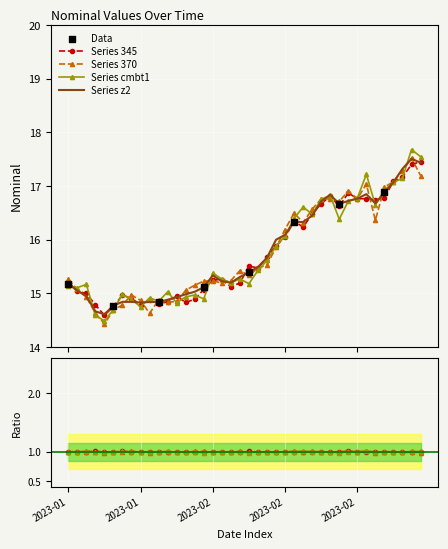

What is the ratio of the value at 2023-02-15 to the value at 2023-02-10?

1.0